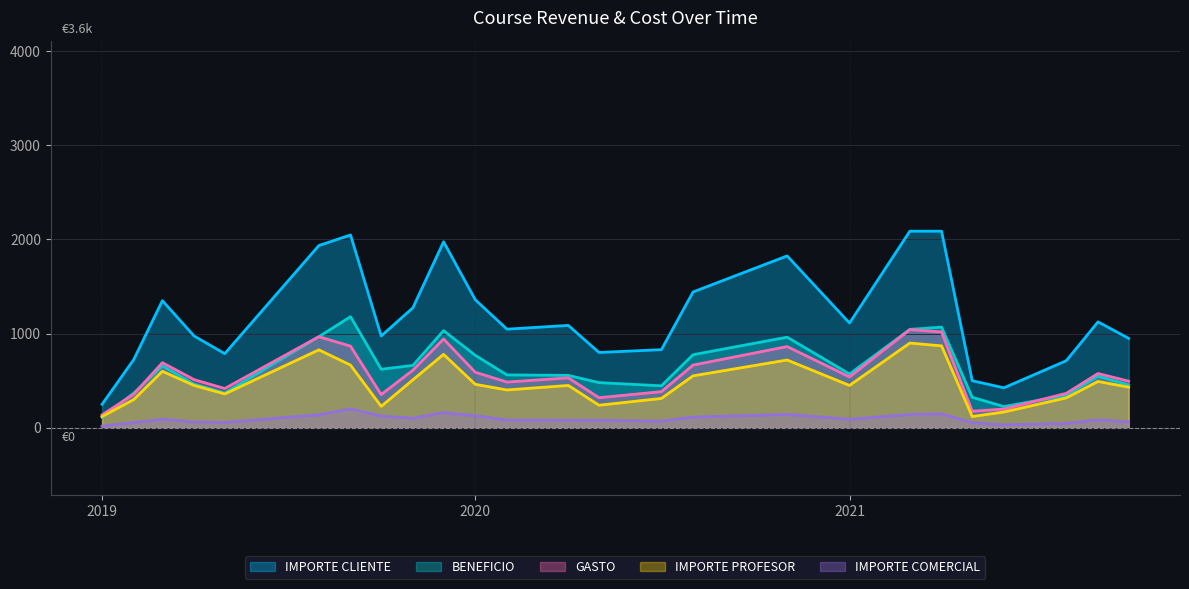

How many lines are shown in the chart?

5